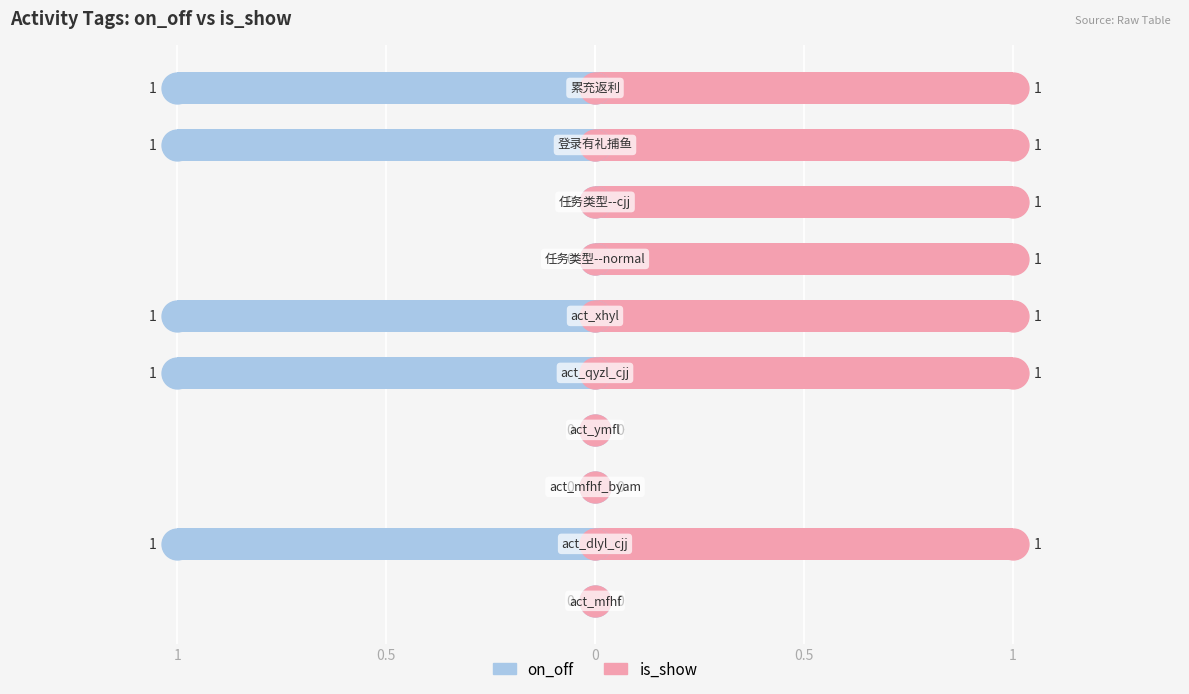

Which series contains the highest Y value?

is_show